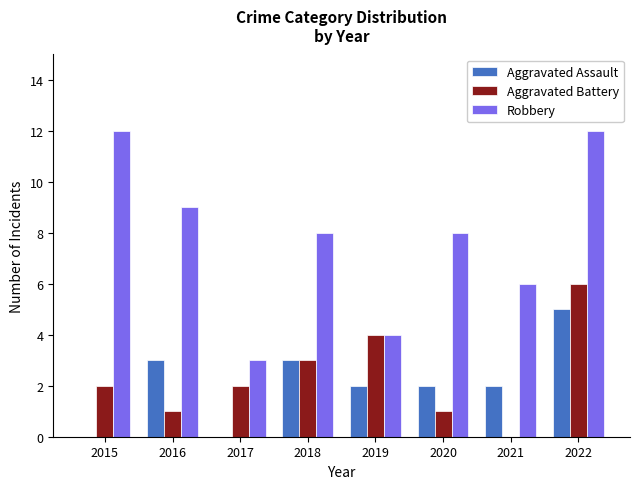

Are the bars horizontal?

No